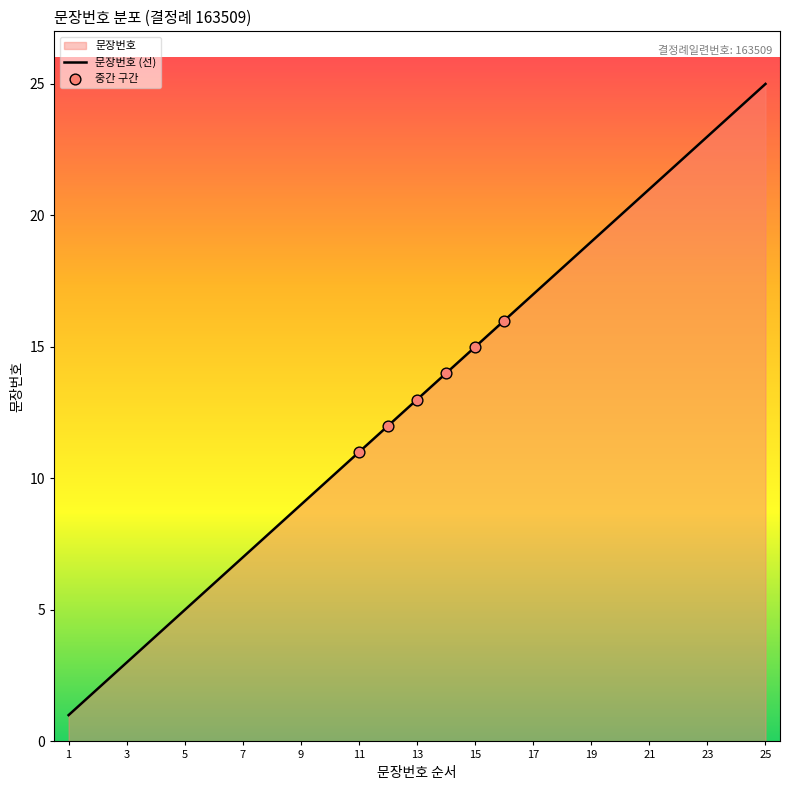

What is the ratio of the value at 11 to the value at 17?

0.6